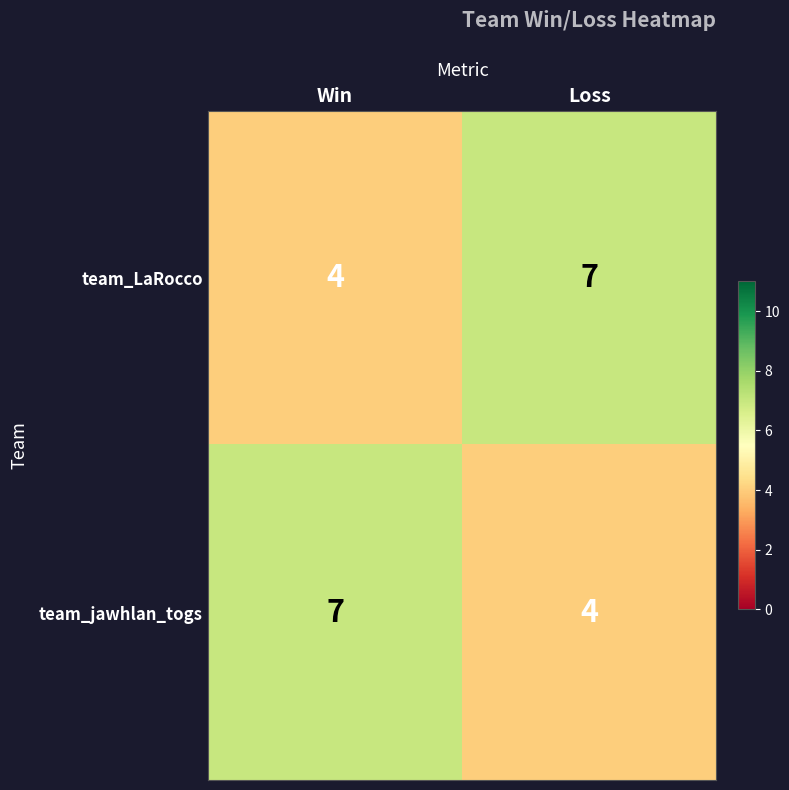

Is it true that team_jawhlan_togs equals 9 at Win?

False